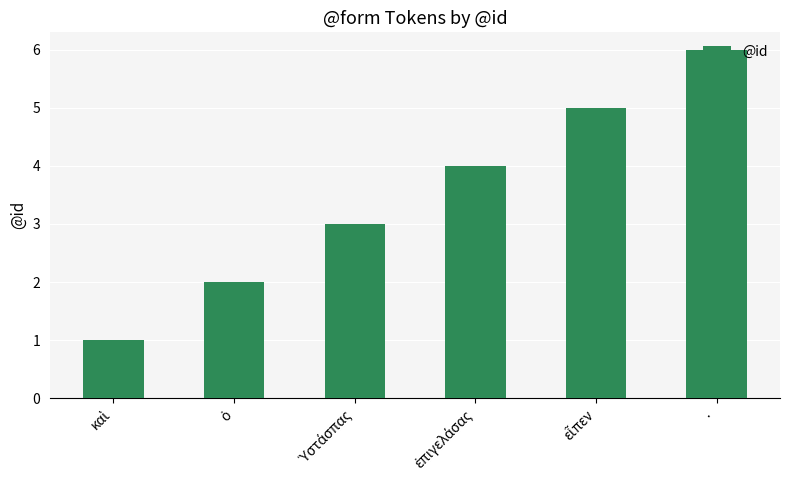

Read the value at ·.

6